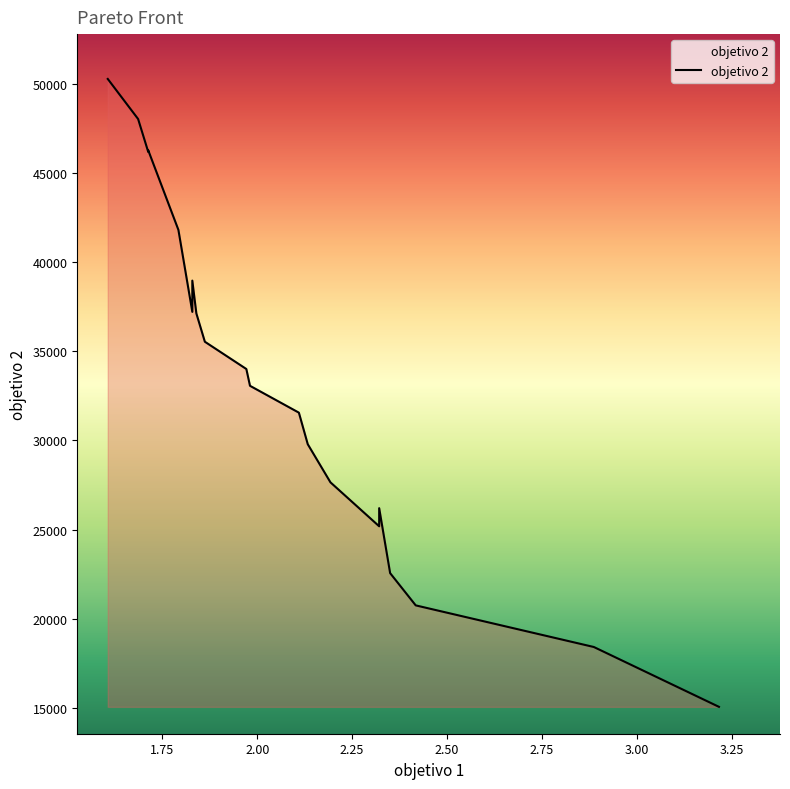

Does the chart have visible grid lines?

No